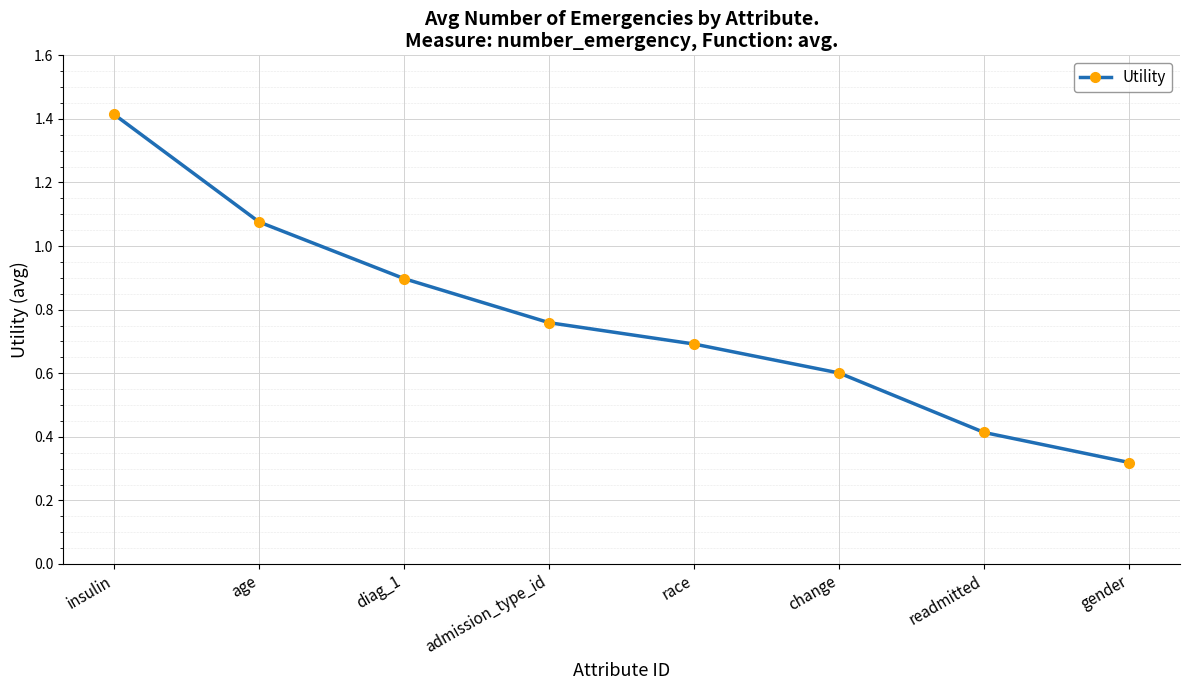

How many lines are shown in the chart?

1